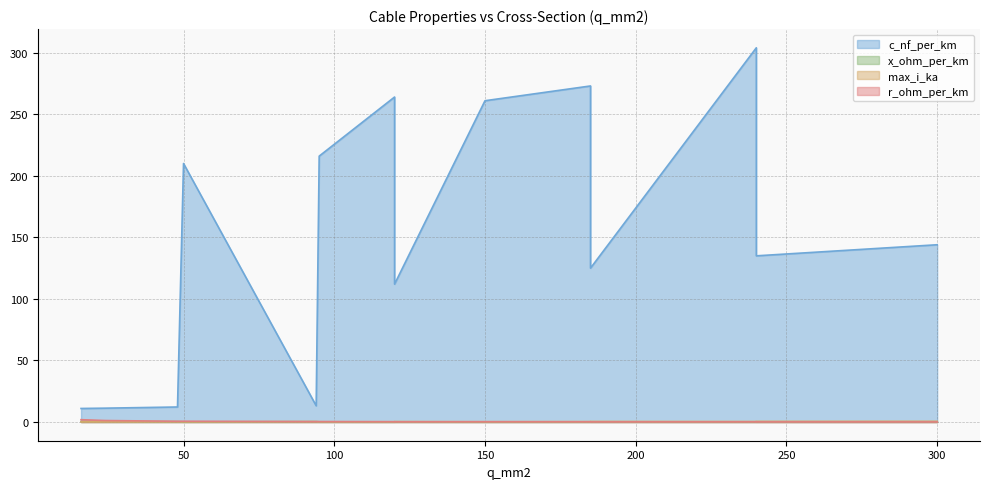

What are all the series names shown in the legend?

c_nf_per_km, x_ohm_per_km, max_i_ka, r_ohm_per_km